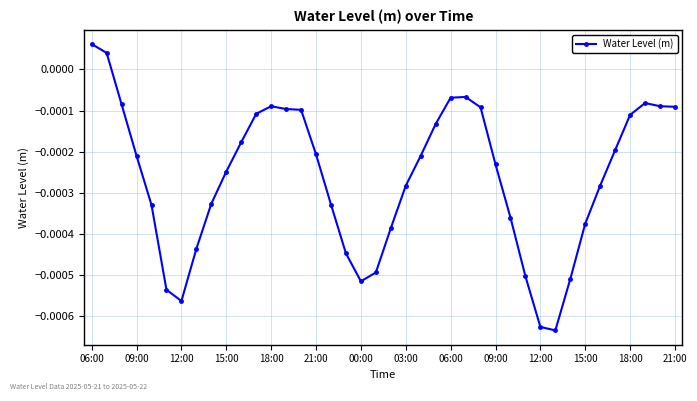

How many series are shown in this chart?

1